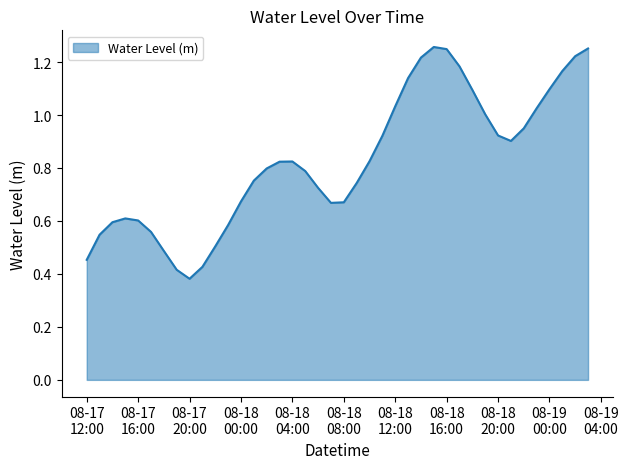

Does the chart display data point markers on the line(s)?

No